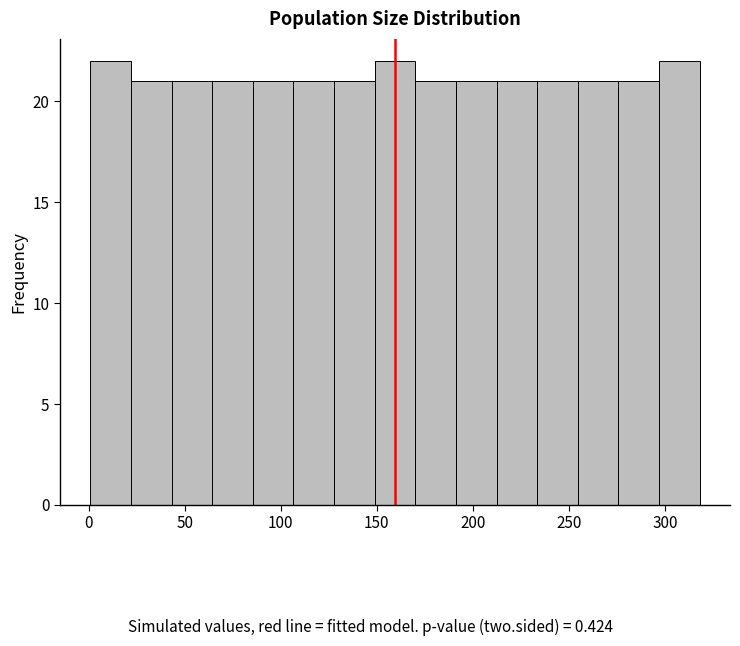

Reading left to right, list every bar in this chart as the range it spans on the x-axis followed by its height. Neither the bar edges nor the heights are printed on the chart, so give them approximately, as read against the axes.

0 to 20: 22
20 to 45: 21
45 to 65: 21
65 to 85: 21
85 to 105: 21
105 to 130: 21
130 to 150: 21
150 to 170: 22
170 to 190: 21
190 to 210: 21
210 to 235: 21
235 to 255: 21
255 to 275: 21
275 to 295: 21
295 to 320: 22